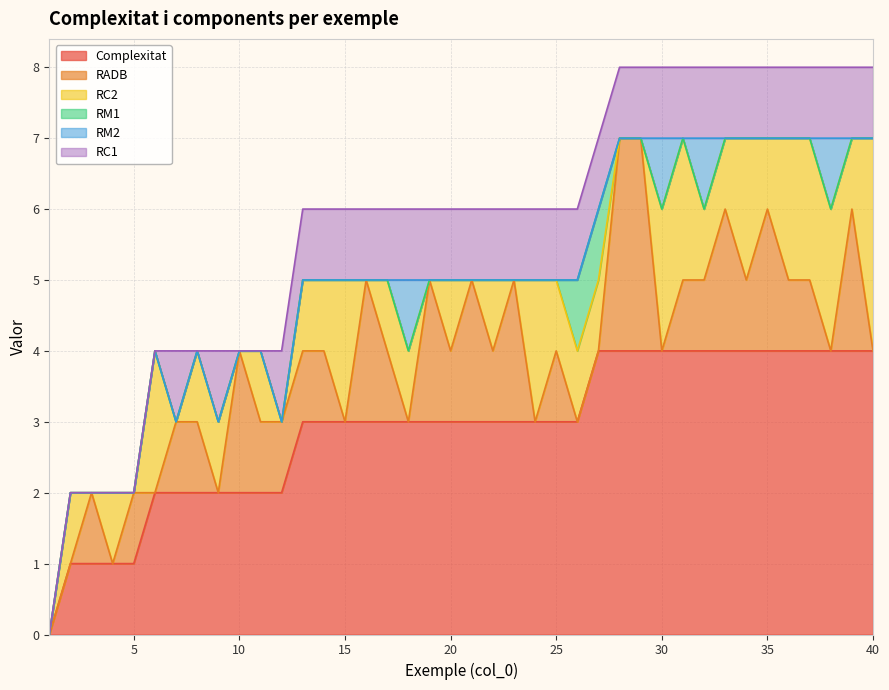

True or false: Complexitat has more than 2 points higher than both neighbors.

False